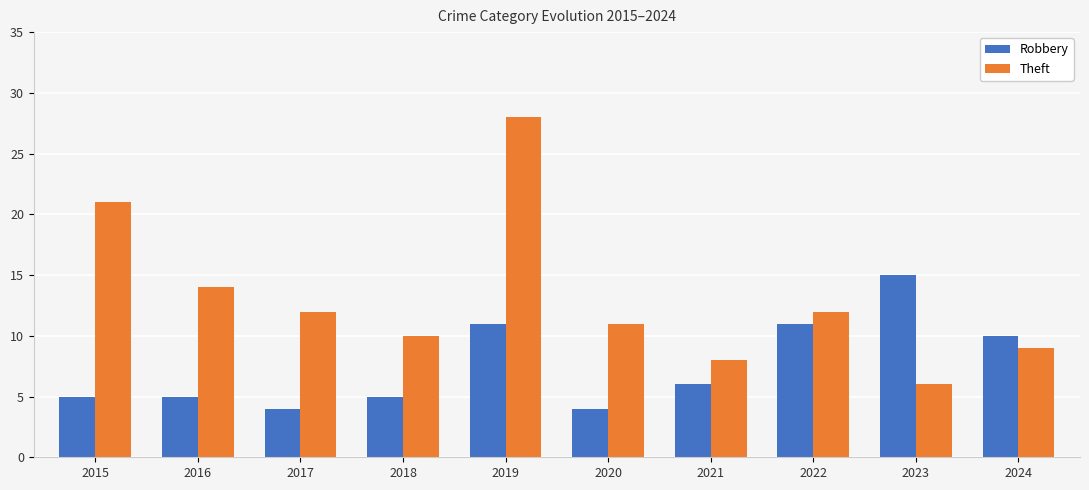

What is the value of the Theft bar at the 8th from the left?

12